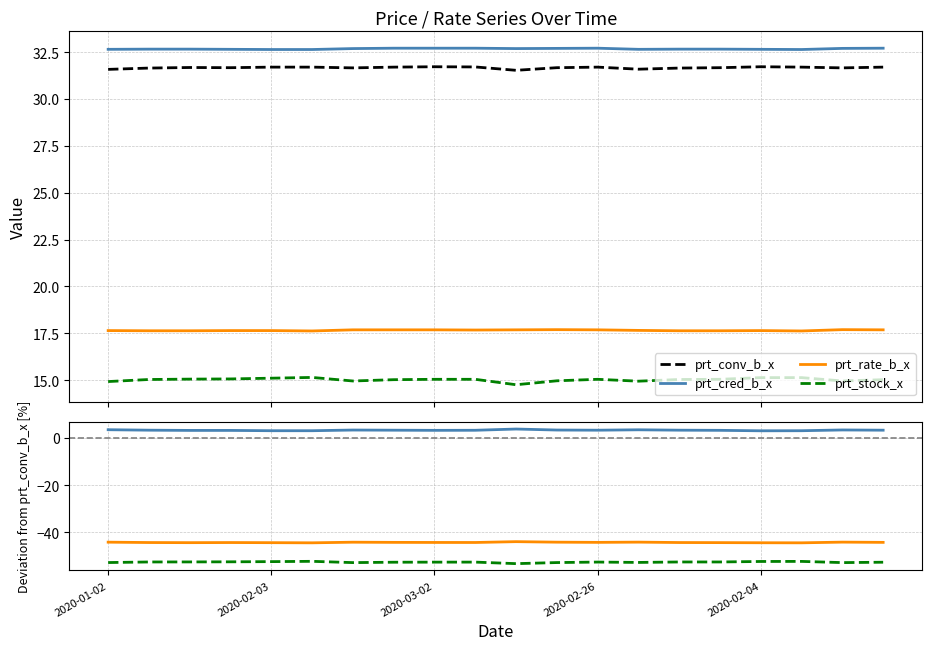

Between 10 and 16, which series saw the biggest shift?

prt_stock_x